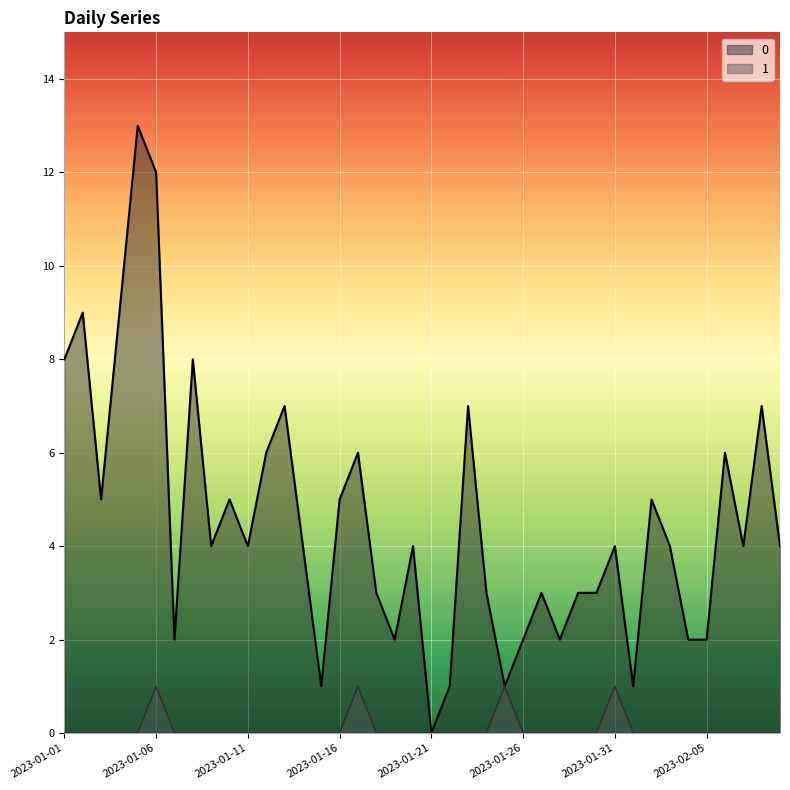

How many data points in 1 are above 0?

4